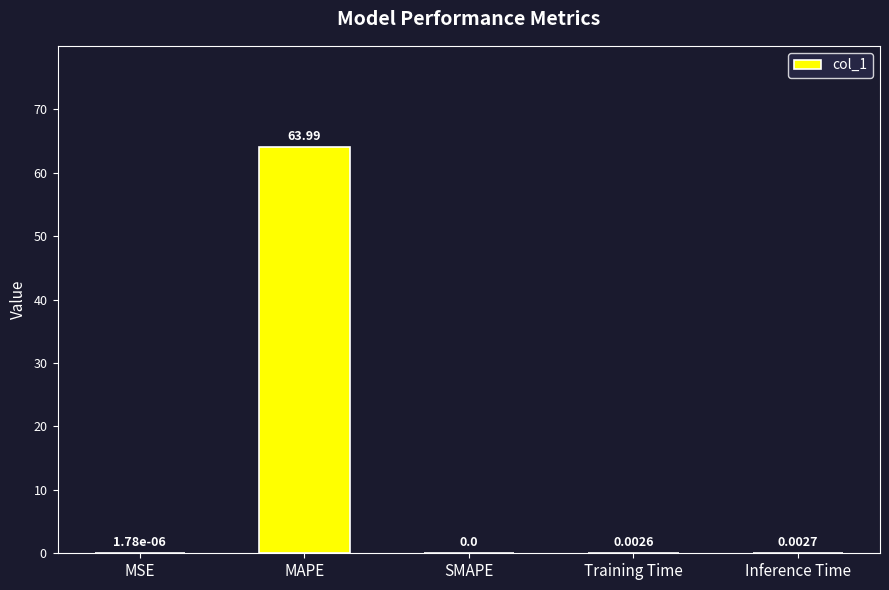

Which has a higher value, SMAPE or Inference Time?

Inference Time